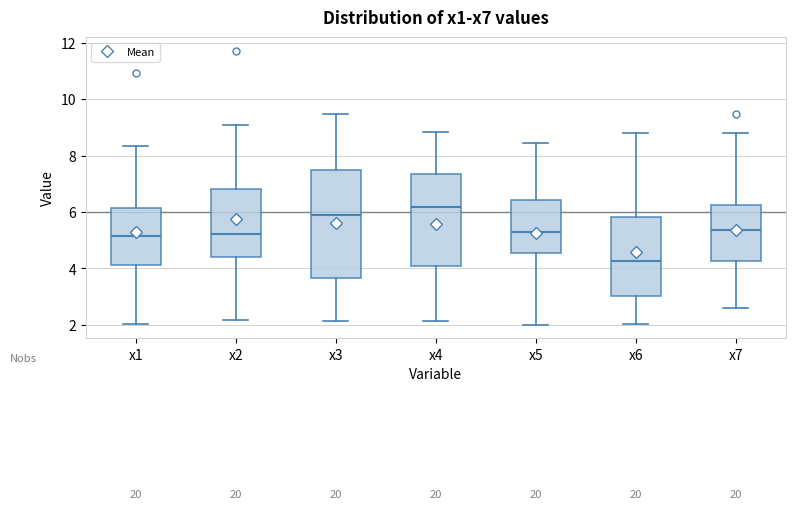

Where is the lower edge of the box for x7 on the y-axis? The values are not printed on the chart, so give them approximately, as read against the axis.

4.2